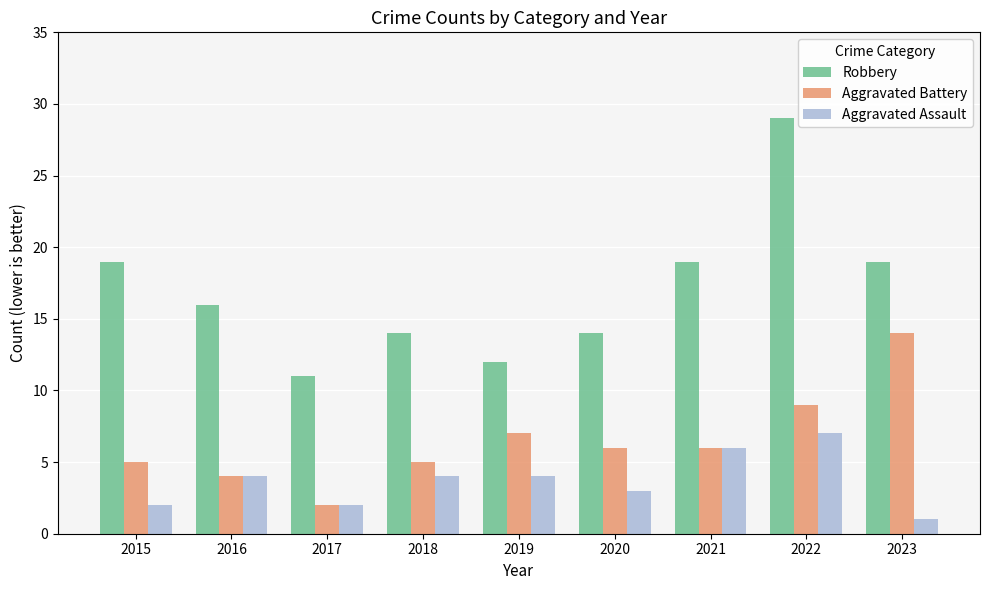

What is the average value of the Robbery series?

17